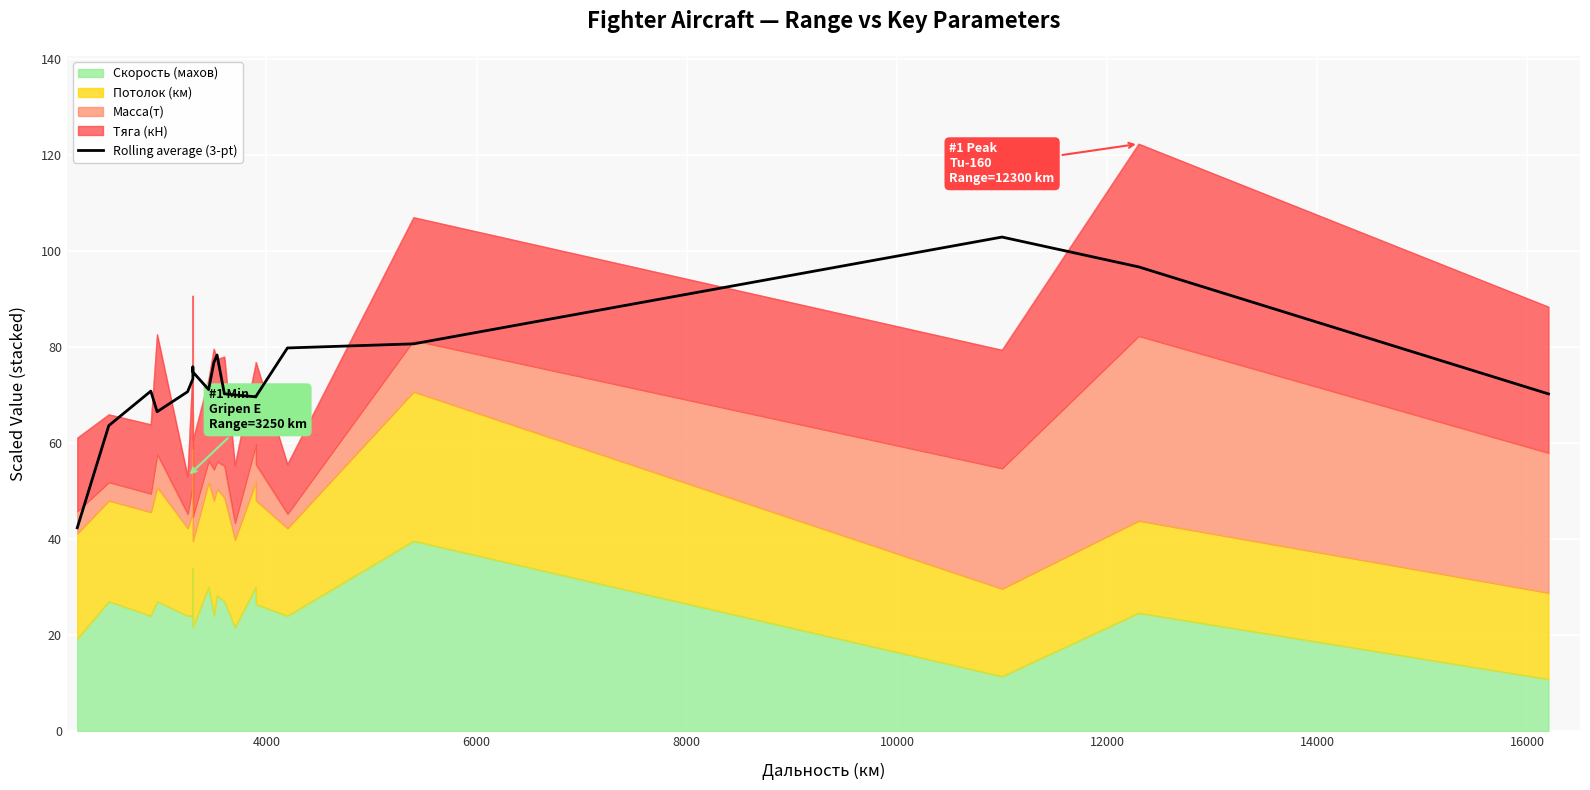

How many data points are above 71?

10